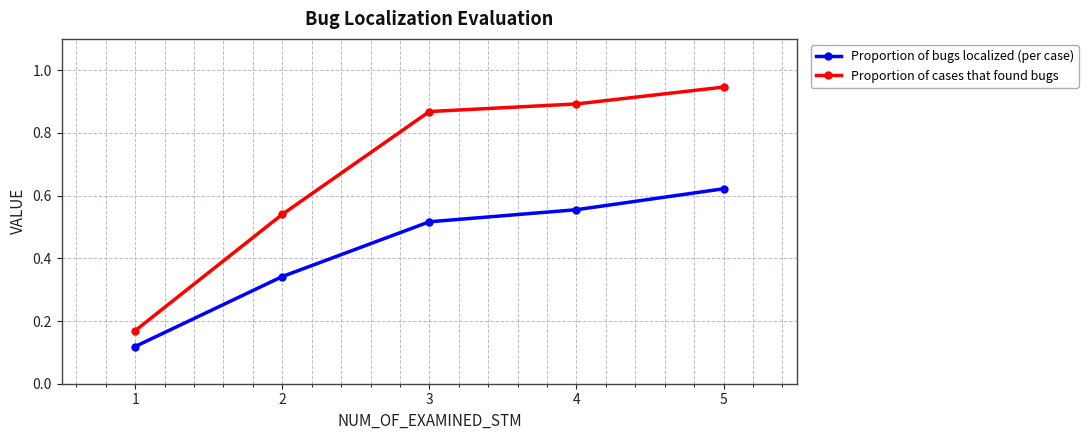

Is this an area chart (filled region under the line)?

No